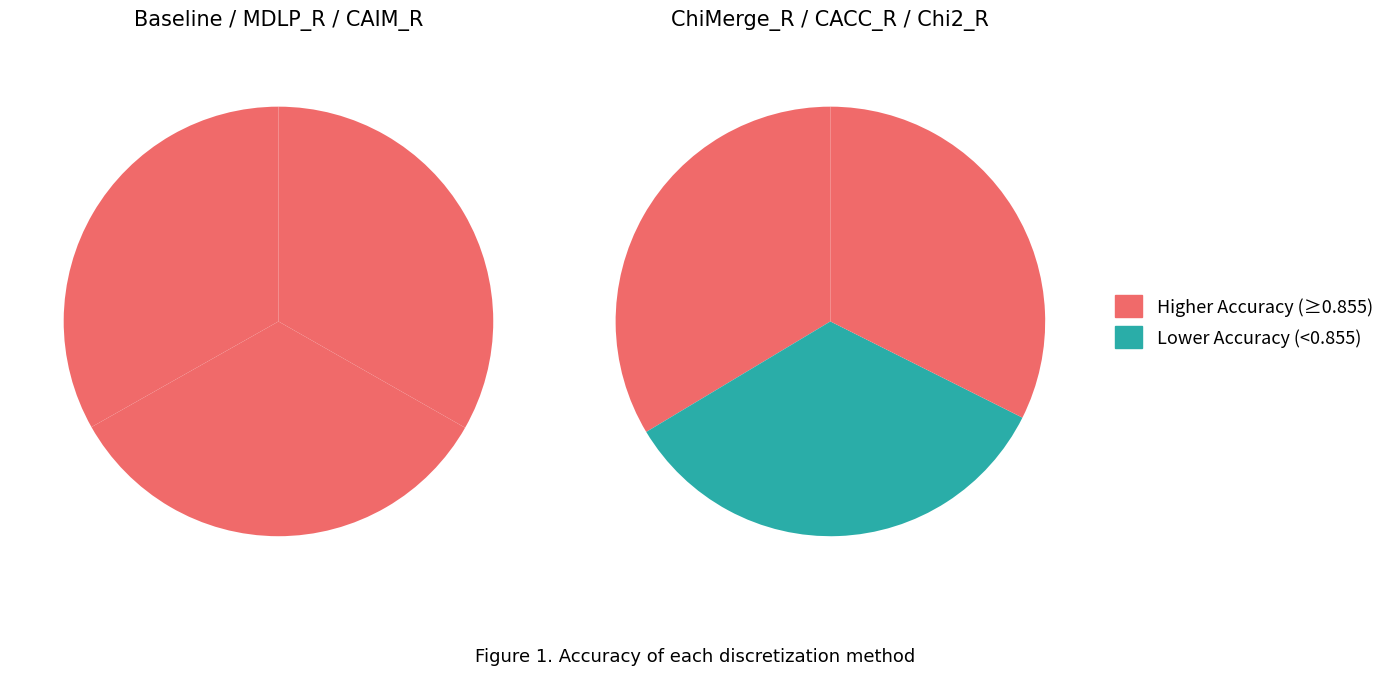

Rank the categories by value from highest to lowest.

MDLP_R, CAIM_R, Baseline, CACC_R, ChiMerge_R, Chi2_R